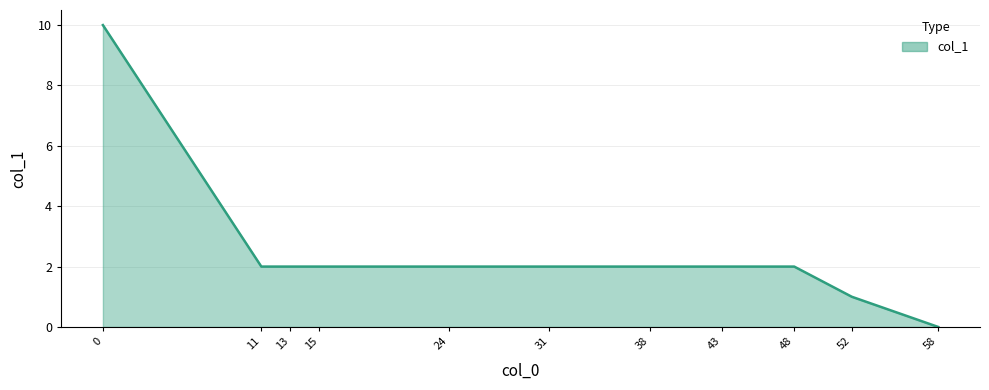

Is it true that the value at 38 is 3?

False